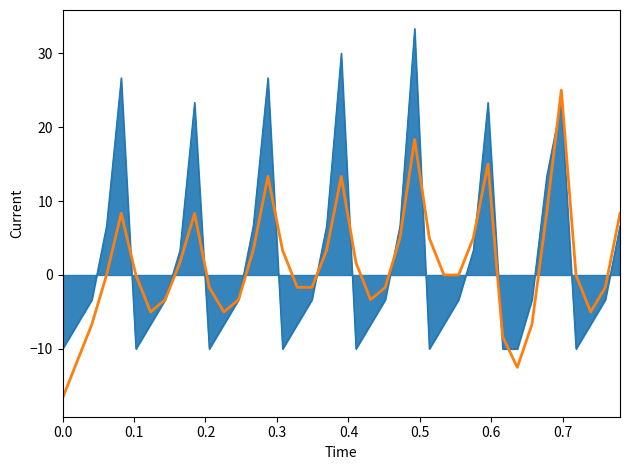

What is the maximum value shown in the chart?

33.3